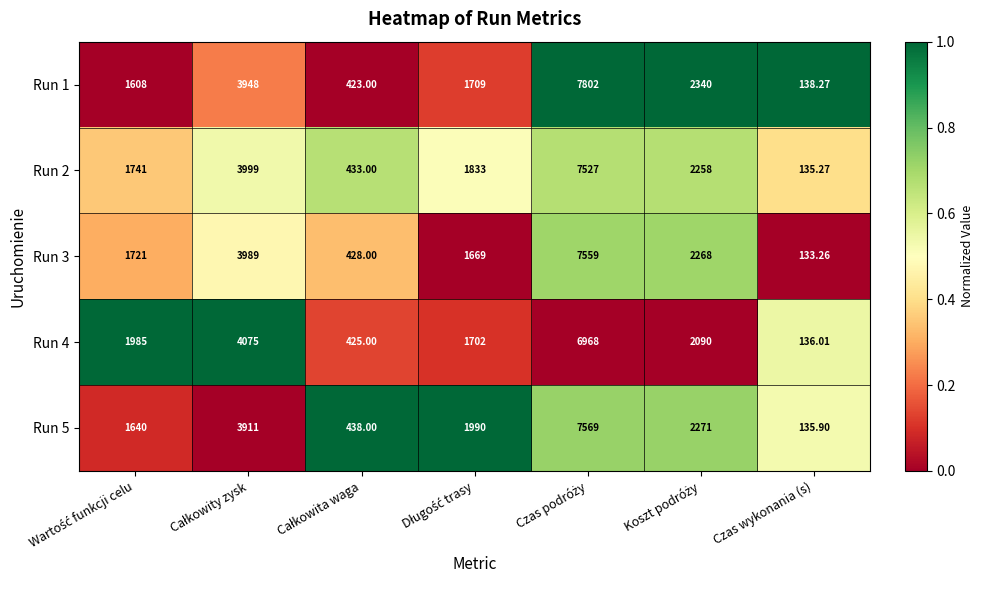

At which label does Run 2 reach its minimum?

Czas wykonania (s)